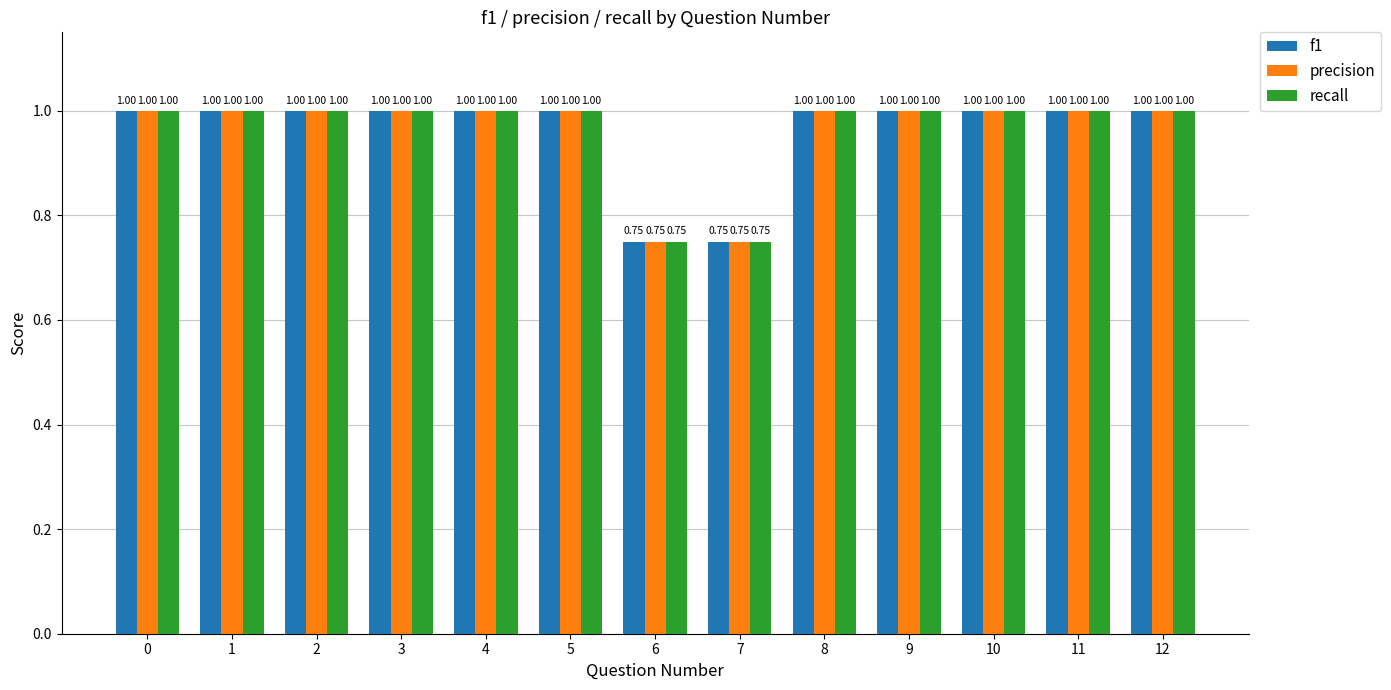

What is the total value across all series at 3?

3.0